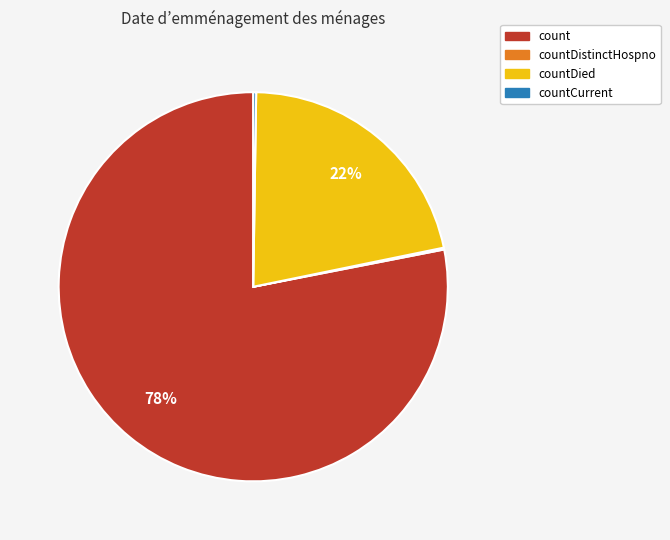

To the nearest percent, what is the average slice percentage?

25%